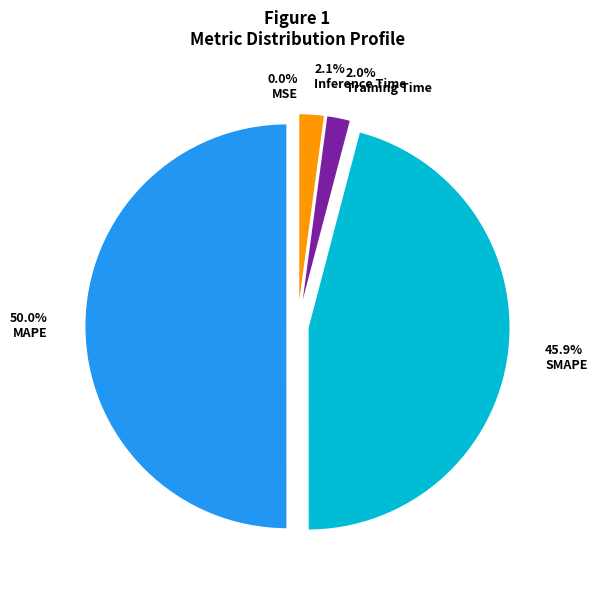

Is it true that Inference Time is 9% of the pie?

False